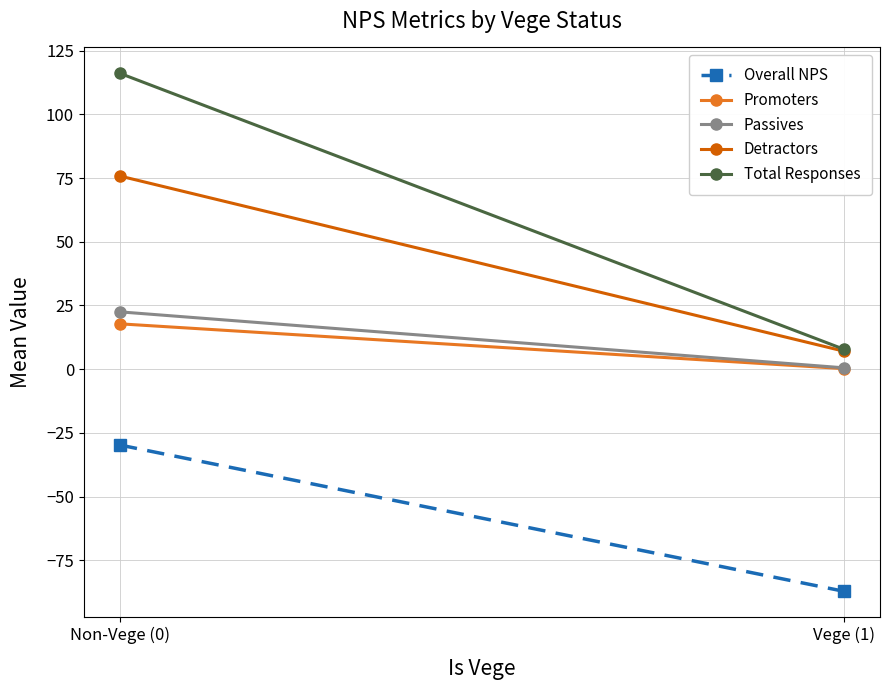

Which category has the lowest value across all series?

Vege (1)